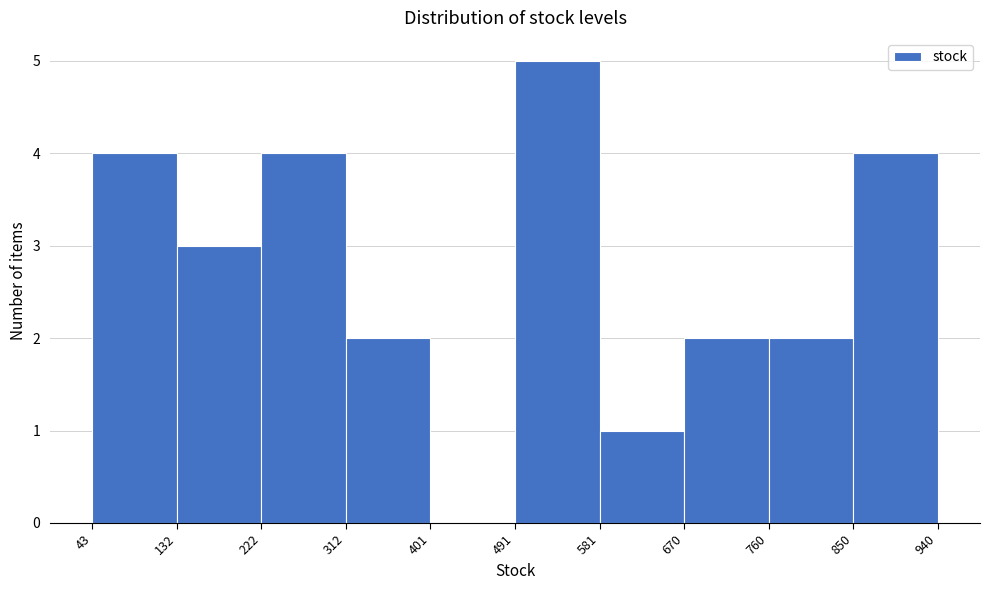

Reading left to right, list every bar in this chart as the range it spans on the x-axis followed by its height. The values are not printed on the chart, so give them approximately, as read against the axis.

43 to 132: 4
132 to 222: 3
222 to 312: 4
312 to 401: 2
401 to 491: 0
491 to 581: 5
581 to 670: 1
670 to 760: 2
760 to 850: 2
850 to 940: 4